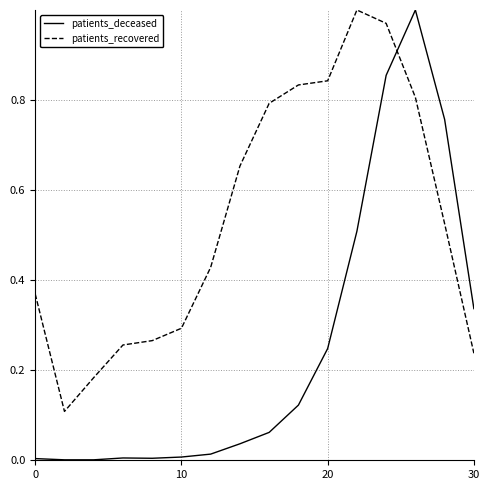

In patients_recovered, how many points are higher than both neighbors (excluding endpoints)?

1